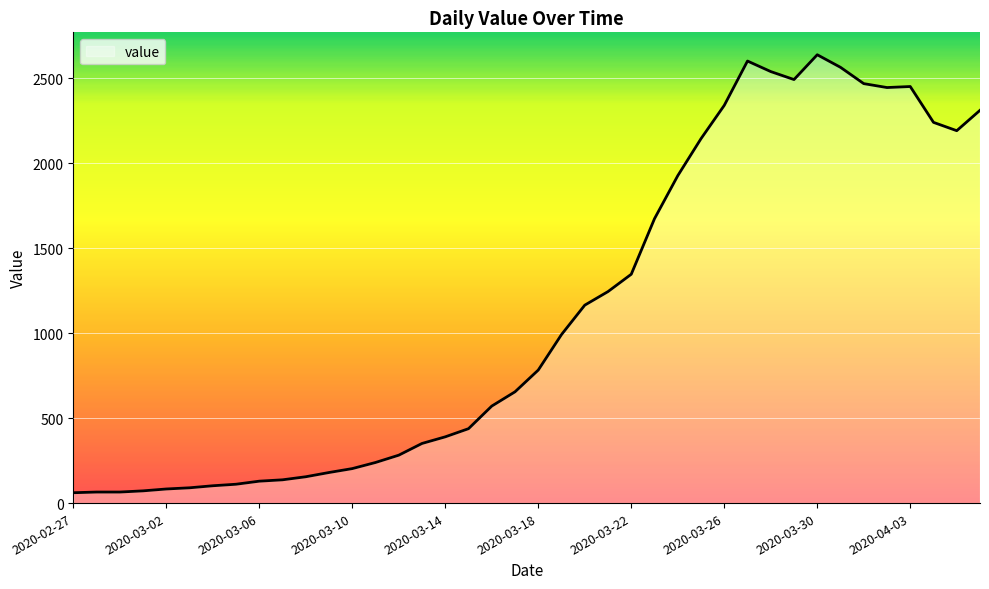

What is the difference between the maximum and minimum values?

2578